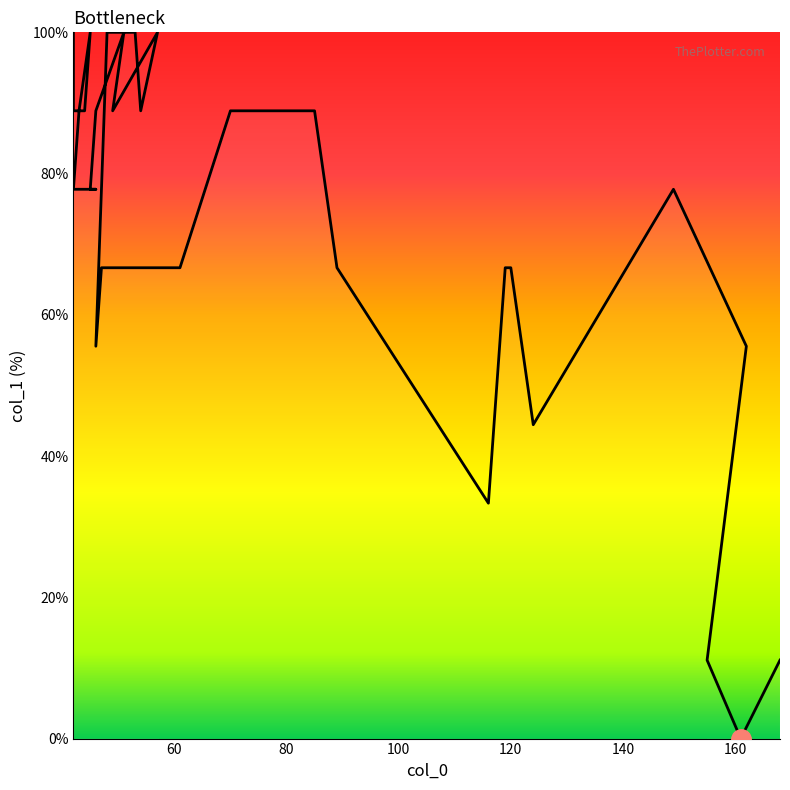

Approximately how many times larger is the value at 70 compared to 42?

1.1